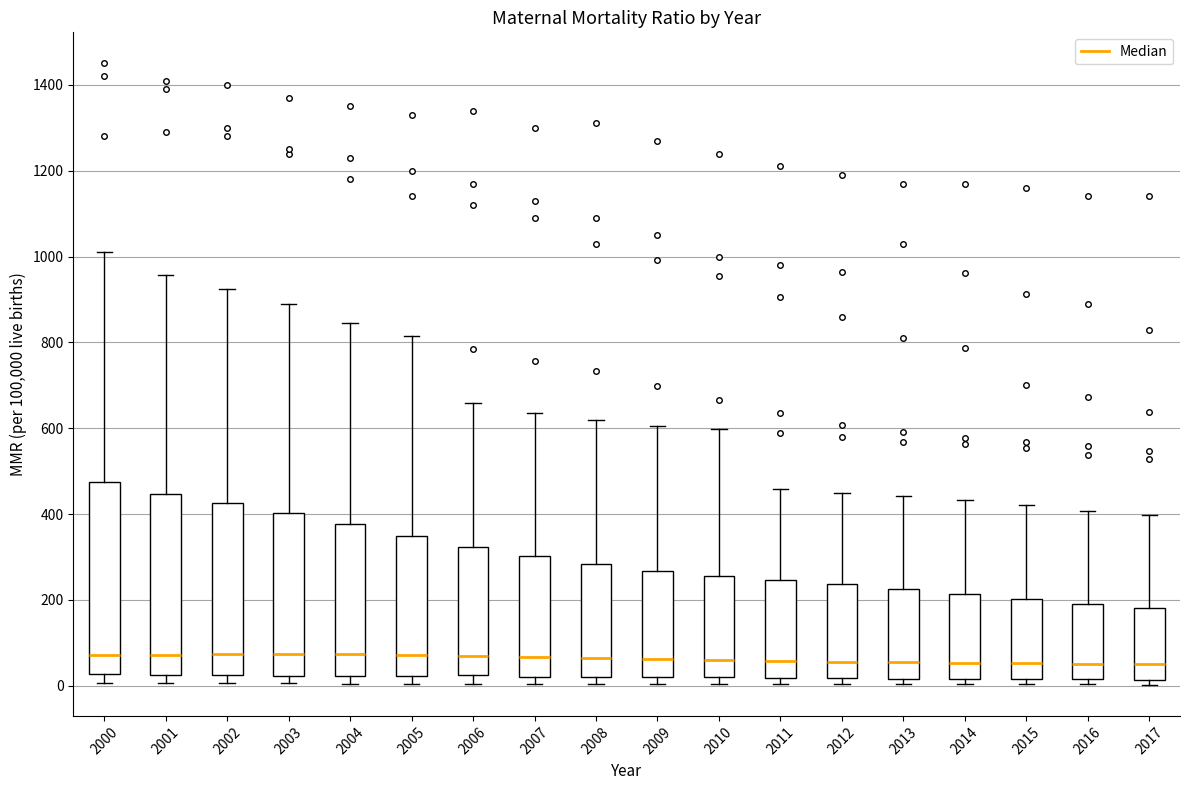

Reading left to right, transcribe this box plot: for each box, give where its median line is, the range the box spans, and where its two whiskers end, as read against the y-axis. The values are not printed on the chart, so give them approximately, as read against the axis.

2000: median 80, box 20 to 480, whiskers 0 to 1020
2001: median 80, box 20 to 440, whiskers 0 to 960
2002: median 80, box 20 to 420, whiskers 0 to 920
2003: median 80, box 20 to 400, whiskers 0 to 900
2004: median 80, box 20 to 380, whiskers 0 to 840
2005: median 80, box 20 to 340, whiskers 0 to 820
2006: median 60, box 20 to 320, whiskers 0 to 660
2007: median 60, box 20 to 300, whiskers 0 to 640
2008: median 60, box 20 to 280, whiskers 0 to 620
2009: median 60, box 20 to 260, whiskers 0 to 600
2010: median 60, box 20 to 260, whiskers 0 to 600
2011: median 60, box 20 to 240, whiskers 0 to 460
2012: median 60, box 20 to 240, whiskers 0 to 460
2013: median 60, box 20 to 220, whiskers 0 to 440
2014: median 60, box 20 to 220, whiskers 0 to 440
2015: median 60, box 20 to 200, whiskers 0 to 420
2016: median 60, box 20 to 200, whiskers 0 to 400
2017: median 60, box 20 to 180, whiskers 0 to 400